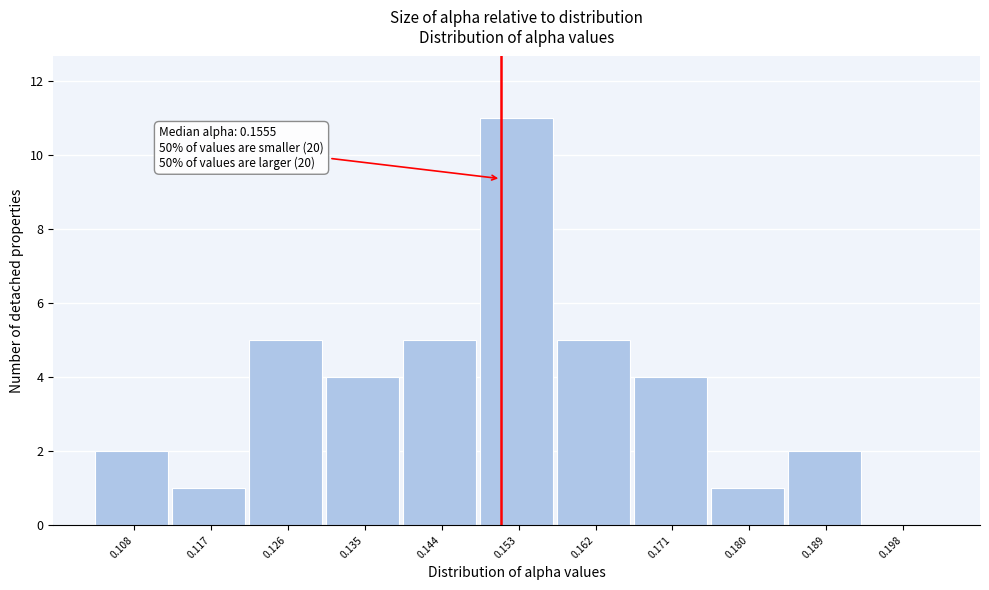

Reading left to right, extract all data points from this chart.

0.108=2	0.117=1	0.126=5	0.135=4	0.144=5	0.153=11	0.162=5	0.171=4	0.180=1	0.189=2	0.198=0